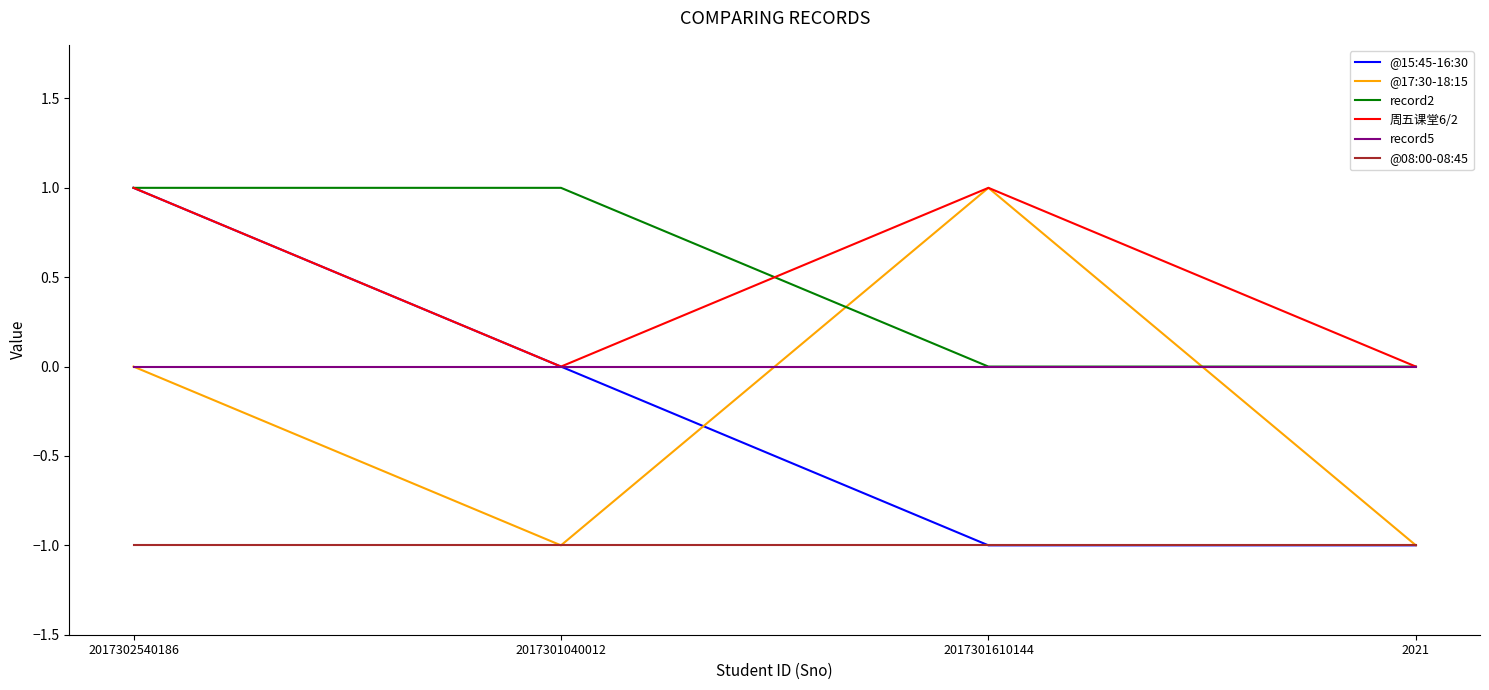

The value of @17:30-18:15 at 2021 is -1. True or false?

True